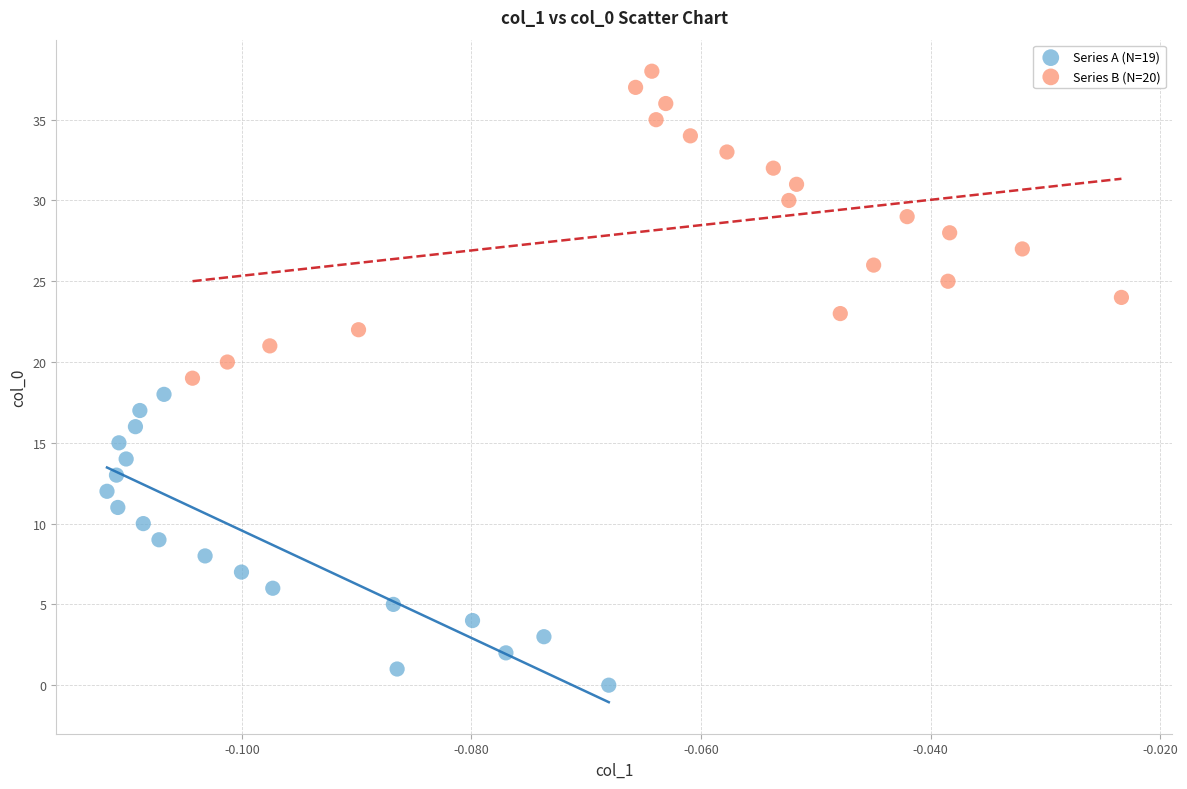

What are all the series names shown in the legend?

Series A (N=19), Series B (N=20)